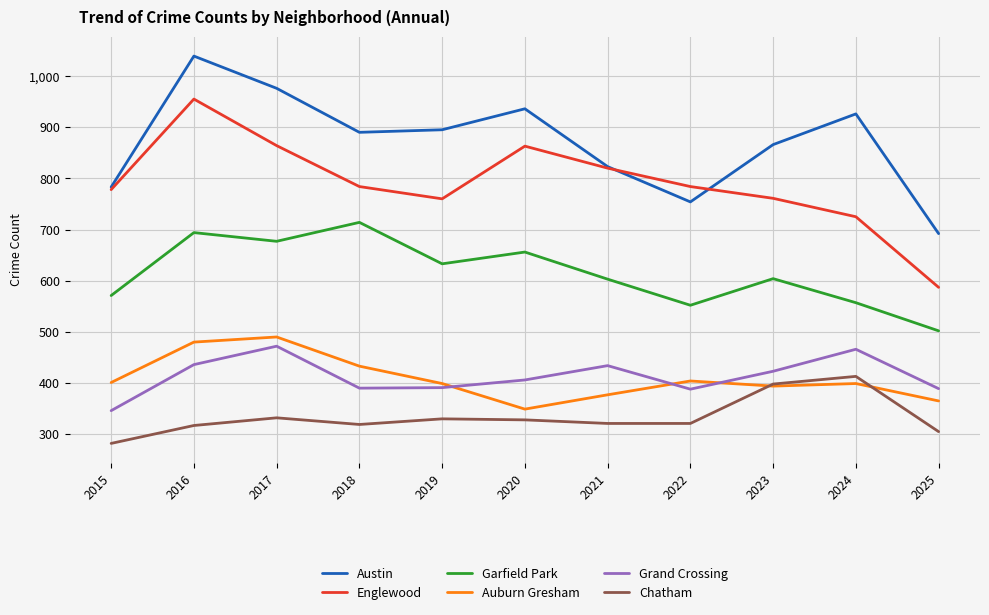

What value does the Grand Crossing series have at 2015, to the nearest 50?

350